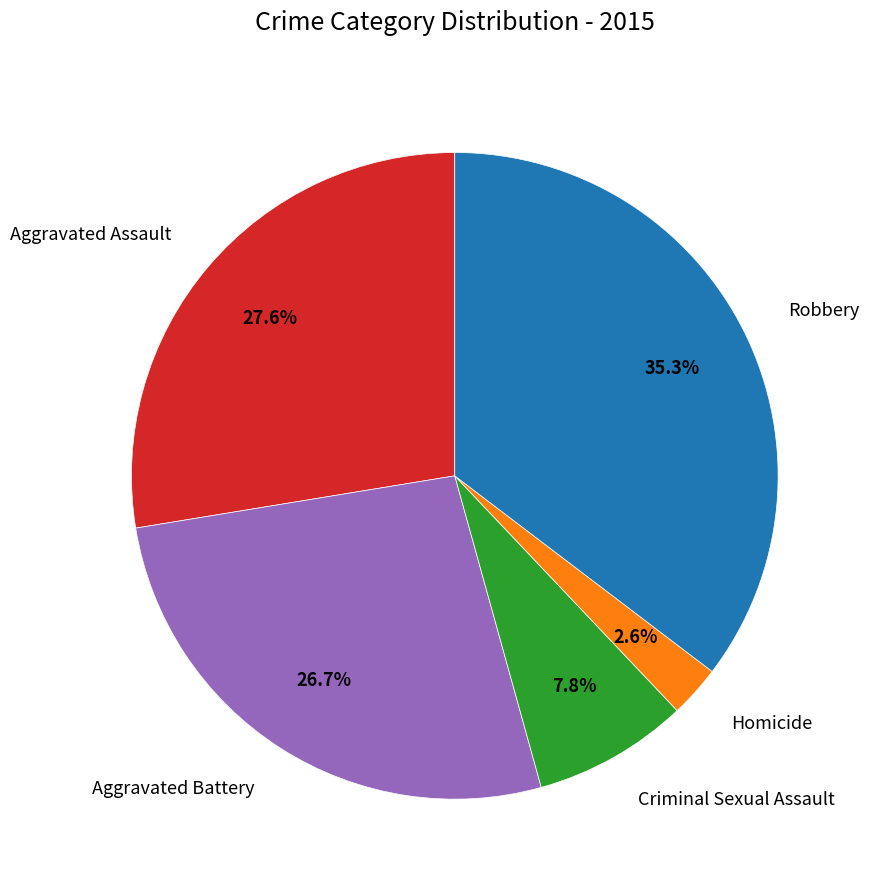

What percentage is the Aggravated Assault slice, to the nearest percent?

28%